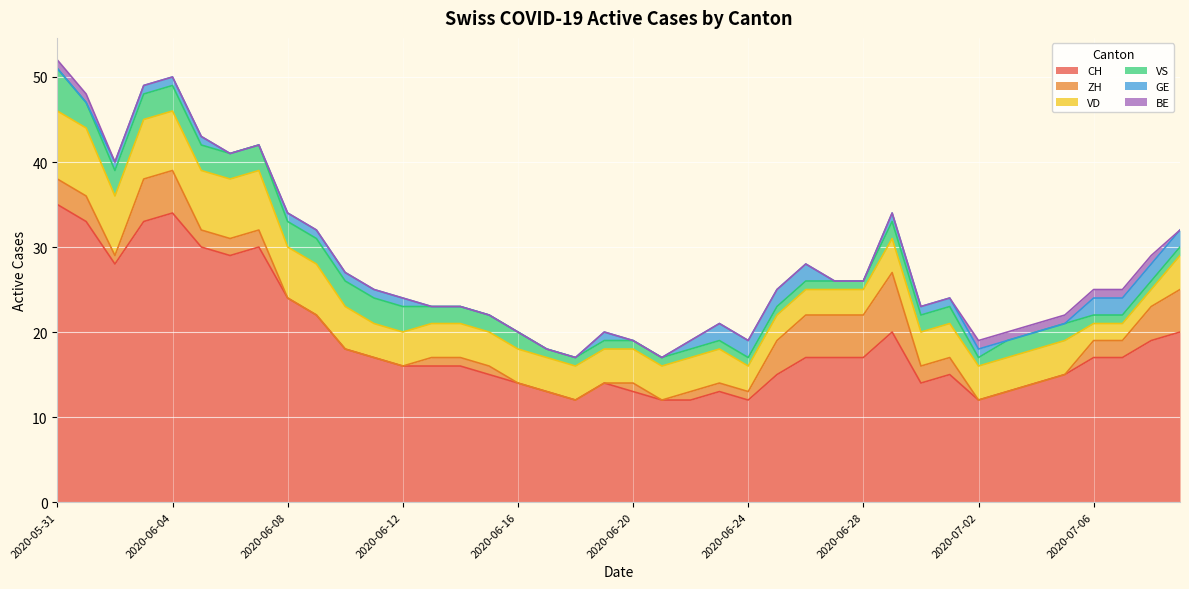

Is it true that VS equals 0 at 2020-06-28?

False